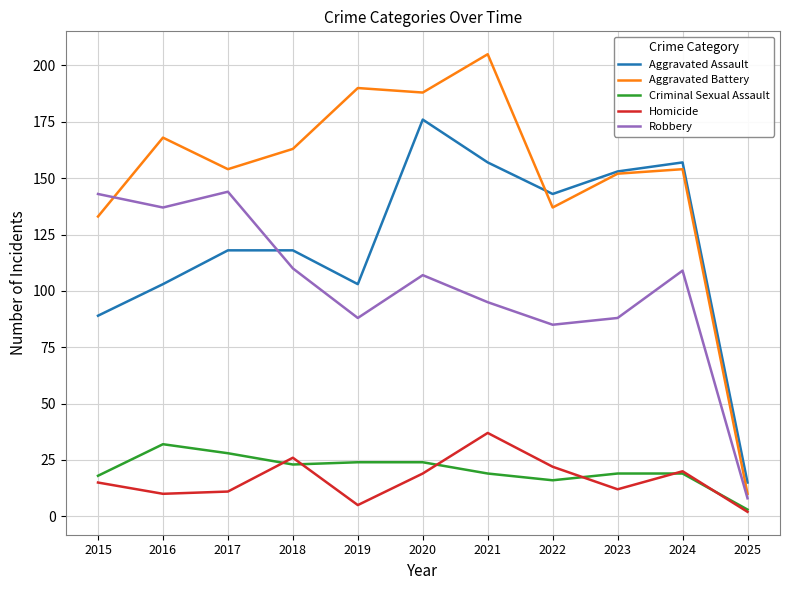

At which label does Robbery reach its minimum?

2025